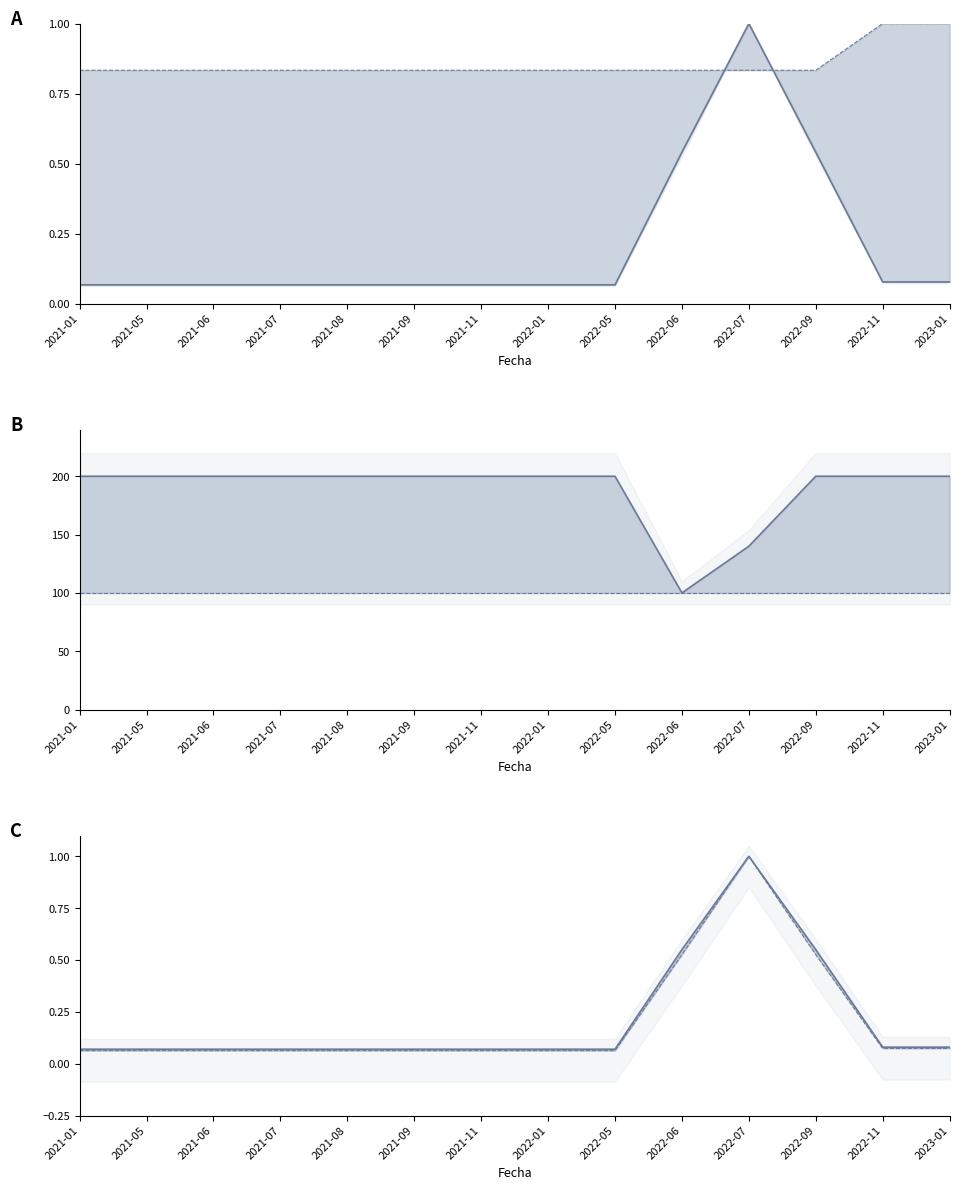

Count the number of categories in the chart.

14